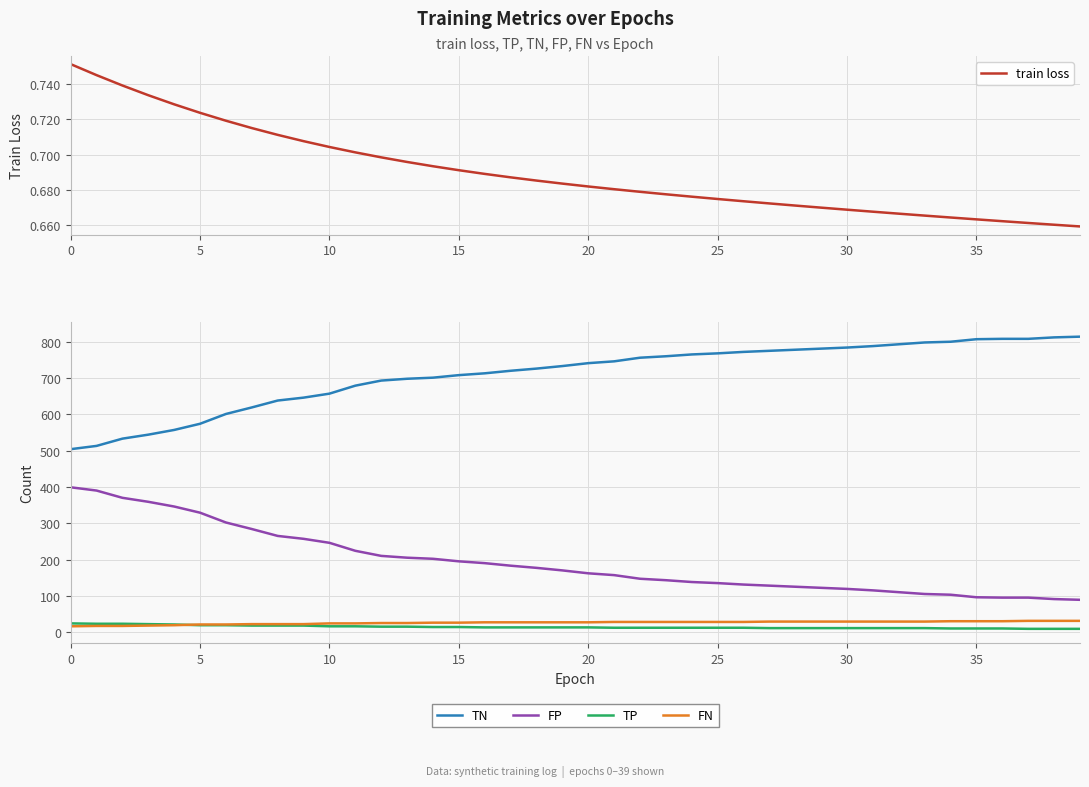

What is the average value of the TN series?

710